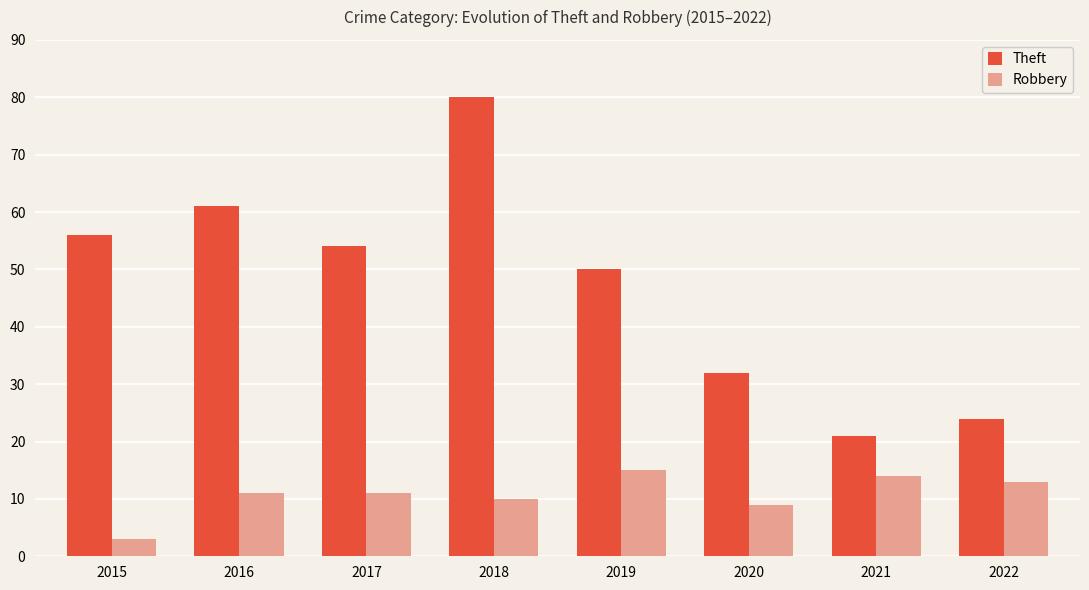

Rank the series by their maximum value, from highest to lowest.

Theft, Robbery